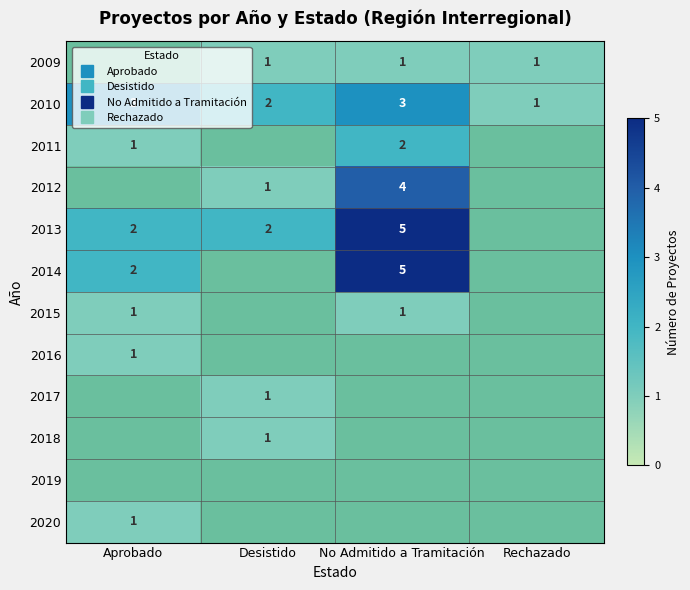

How many values in the 2014 series are below 2?

2